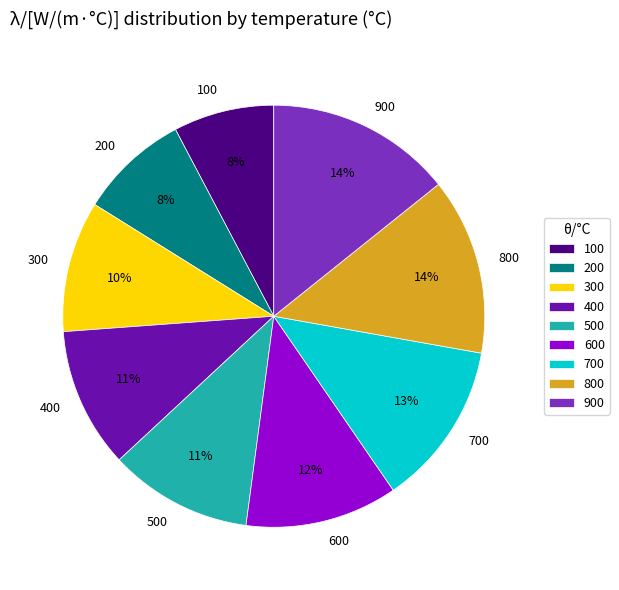

To the nearest percent, what percentage of the pie is 400?

11%